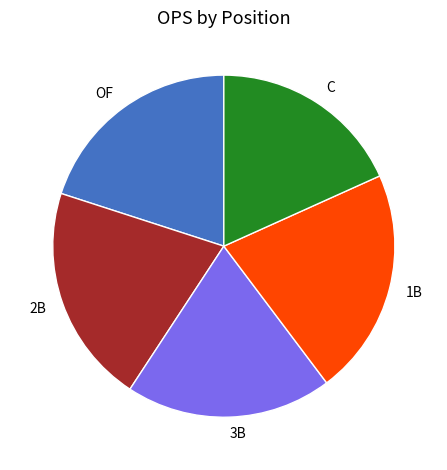

Does any single category account for the majority?

No